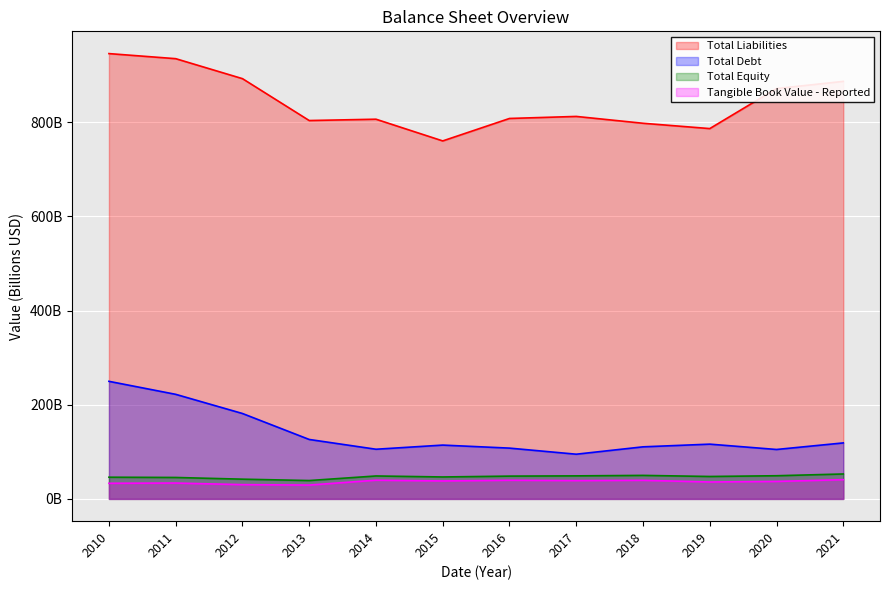

What is the difference between the Total Equity values at 2015 and 2019?

1.0